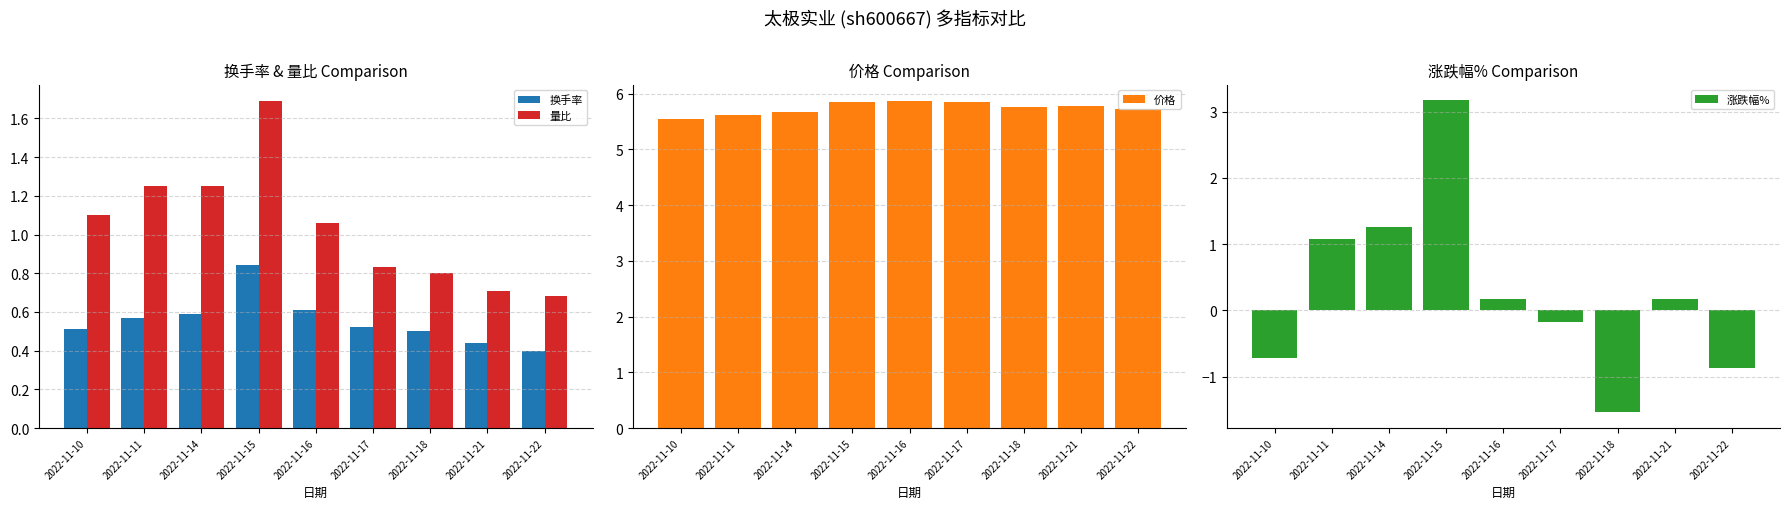

Between 2022-11-14 and 2022-11-22, which series saw the biggest shift?

涨跌幅%